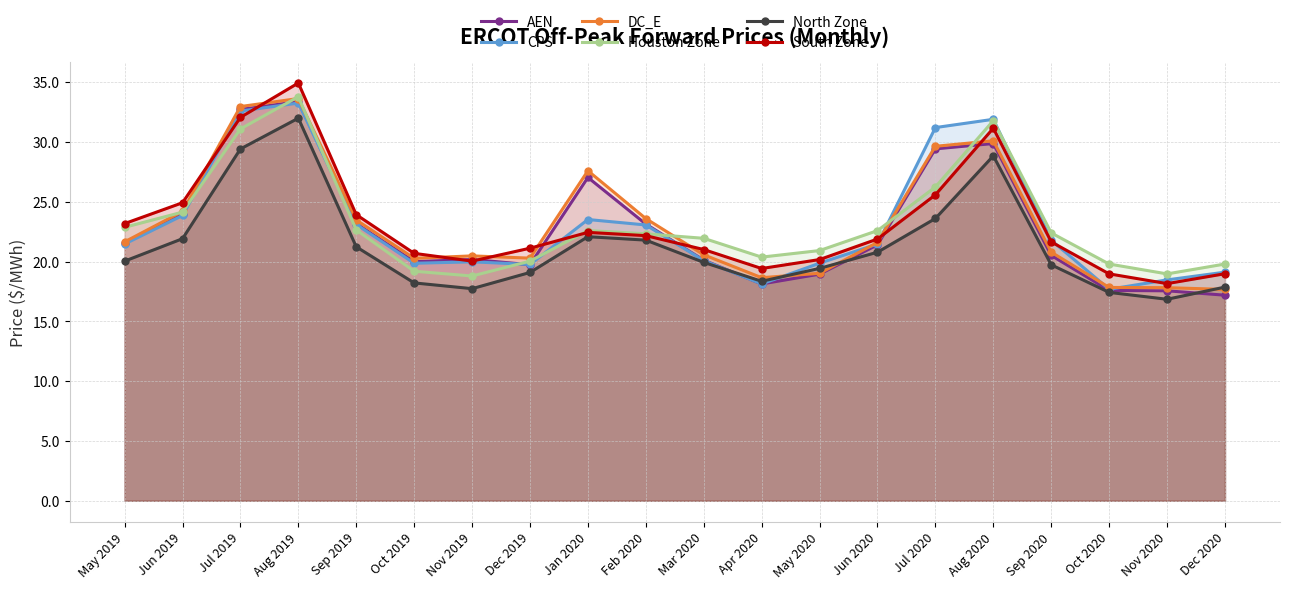

Does the chart display data point markers on the line(s)?

Yes